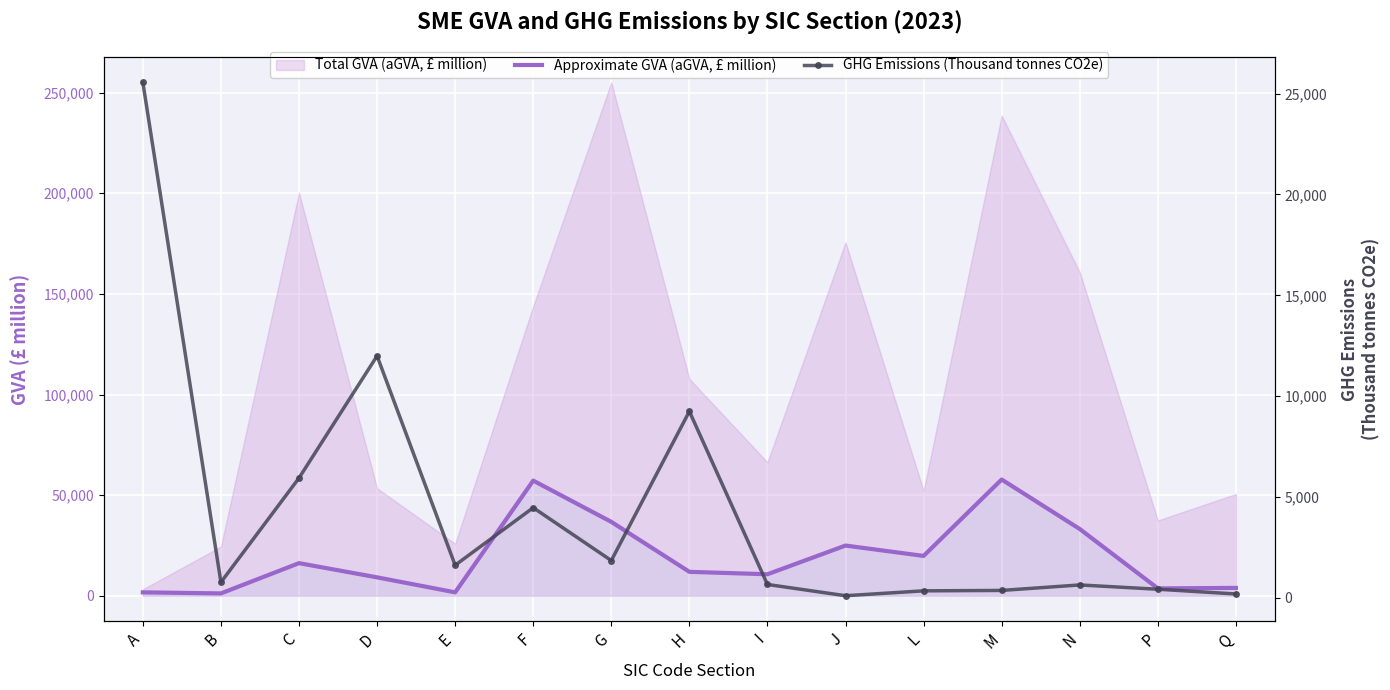

Where is the first local maximum for GHG Emissions (Thousand tonnes CO2e)?

D